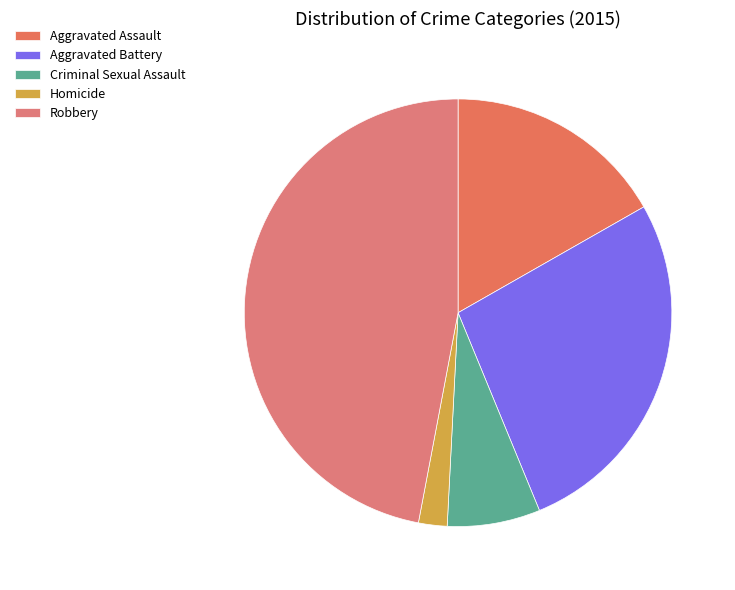

How many slices are in this pie chart?

5